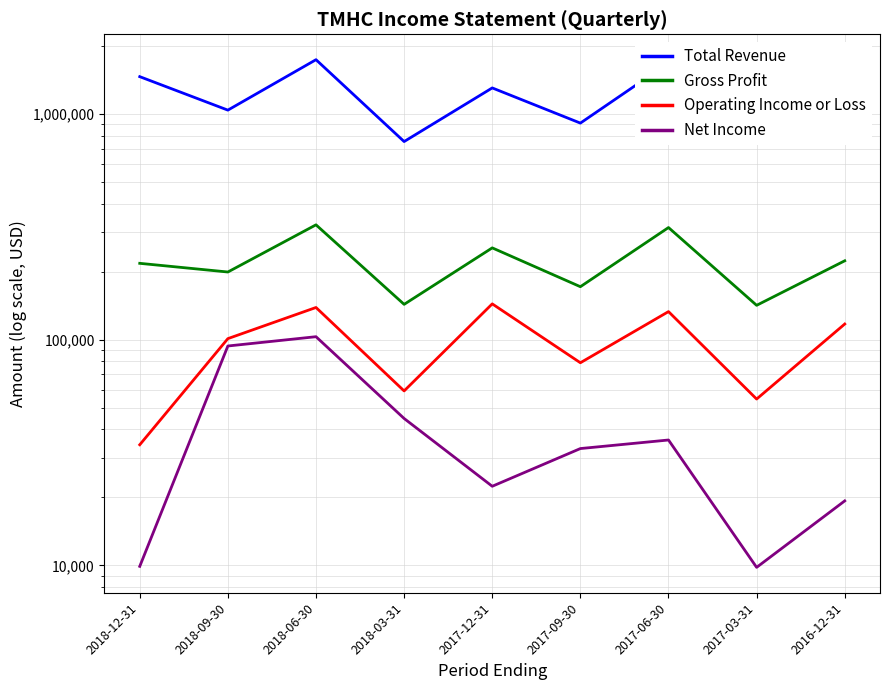

Which category has the lowest value in the Gross Profit series?

2017-03-31